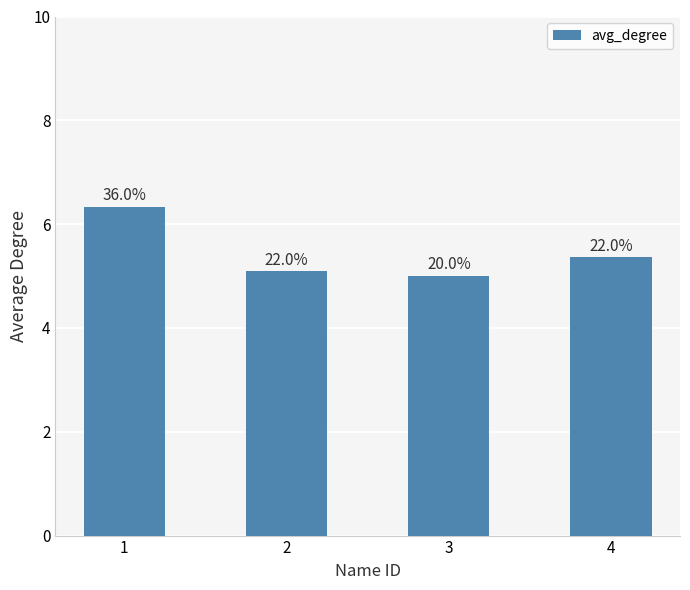

What is the sum of all values?

21.8